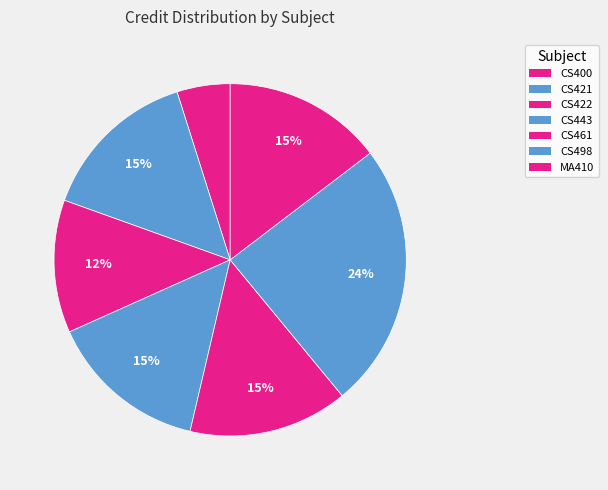

True or false: CS422 accounts for 12% of the total.

True